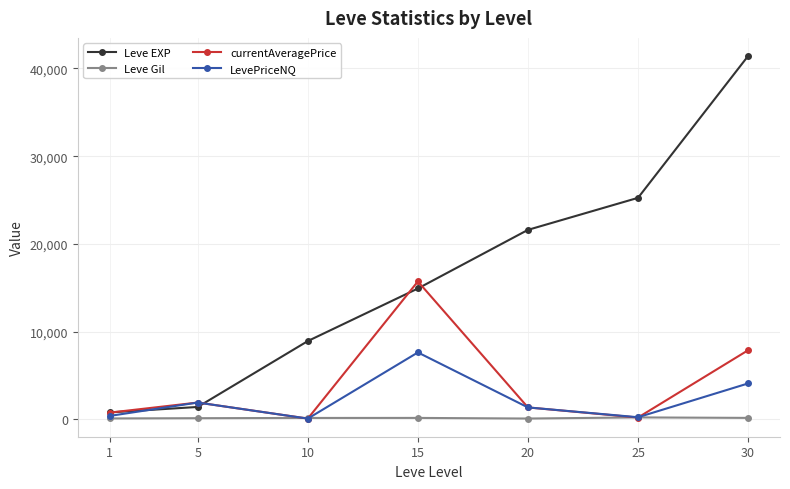

The value of LevePriceNQ at 15 is 7633.0. True or false?

True